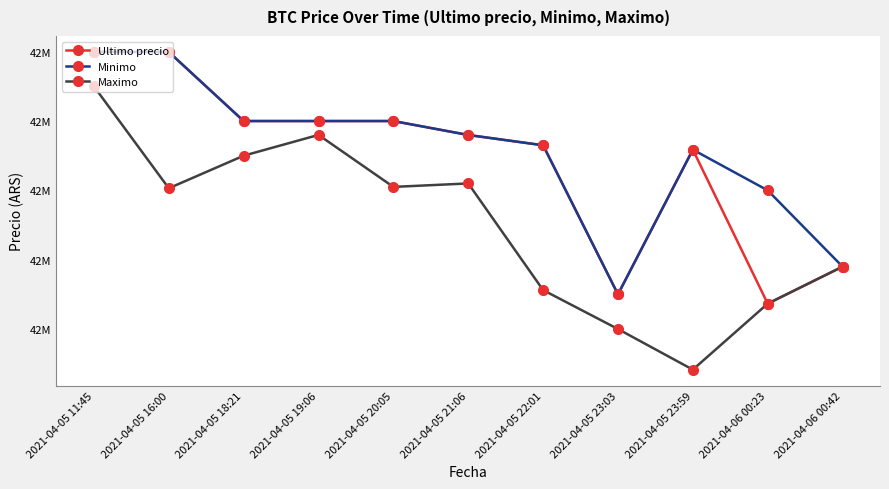

Rank the categories by Minimo value from lowest to highest.

2021-04-05 23:03, 2021-04-06 00:42, 2021-04-06 00:23, 2021-04-05 23:59, 2021-04-05 22:01, 2021-04-05 21:06, 2021-04-05 18:21, 2021-04-05 19:06, 2021-04-05 20:05, 2021-04-05 16:00, 2021-04-05 11:45